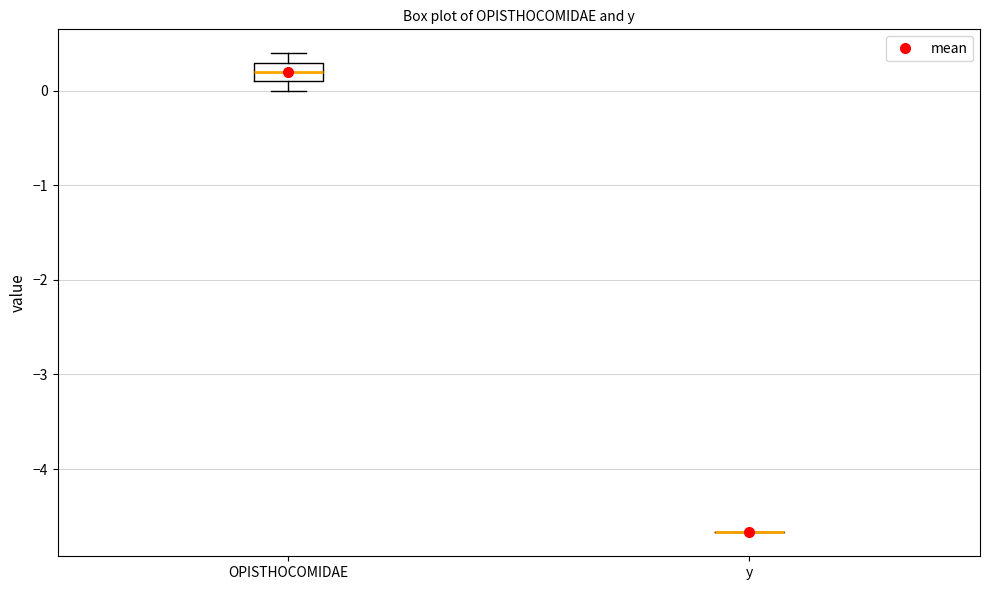

Comparing the boxes themselves (not the whiskers), which one is the tallest?

OPISTHOCOMIDAE